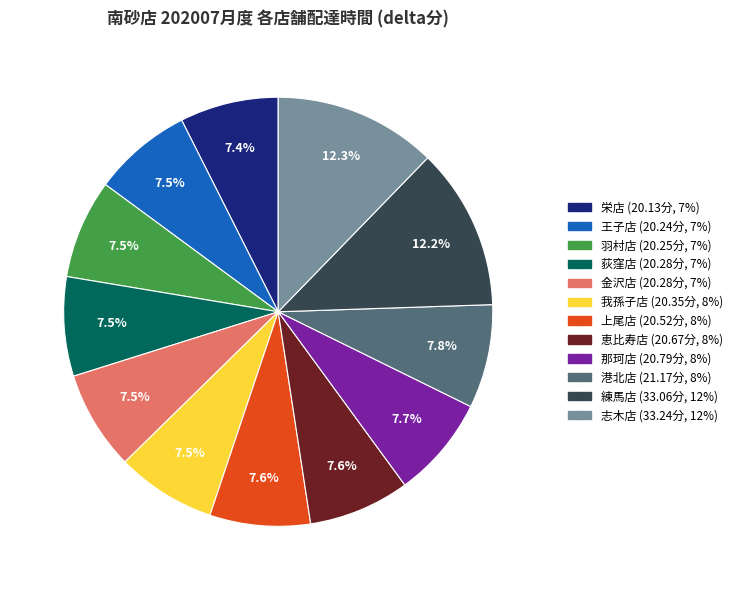

How many slices are in this pie chart?

12